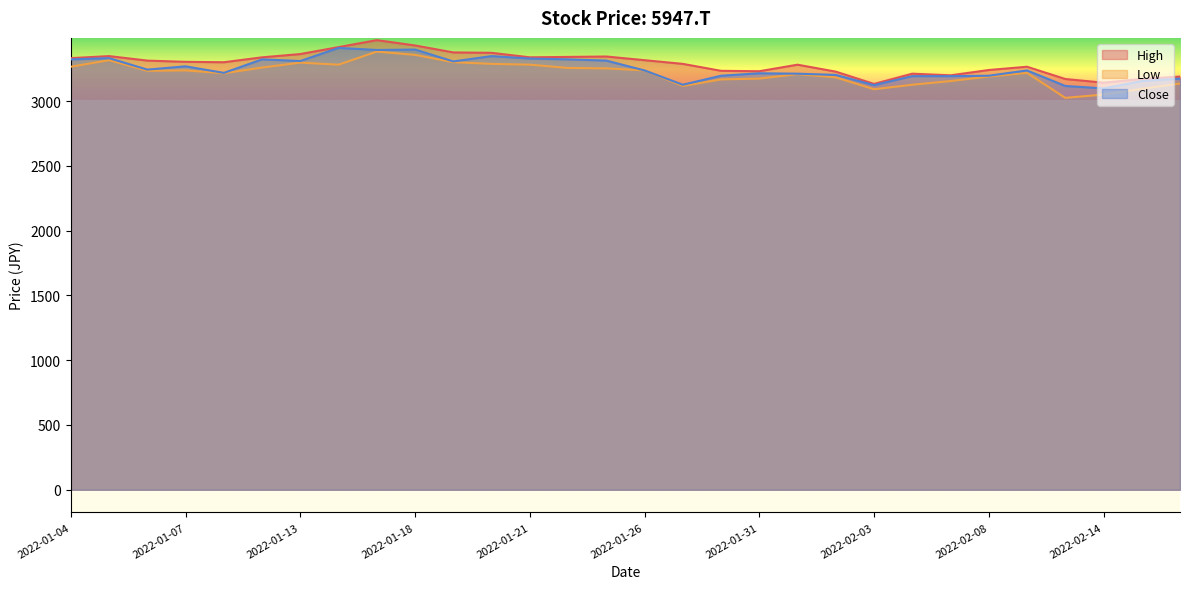

Where is Close nearest to the value 3253?

2022-01-06